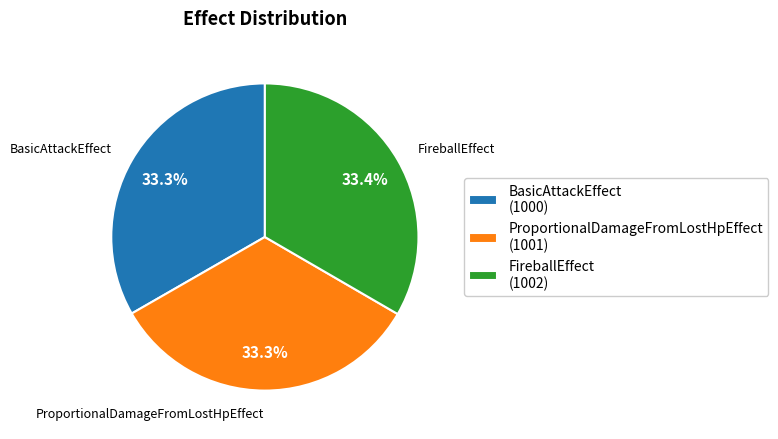

How many slices are in this pie chart?

3